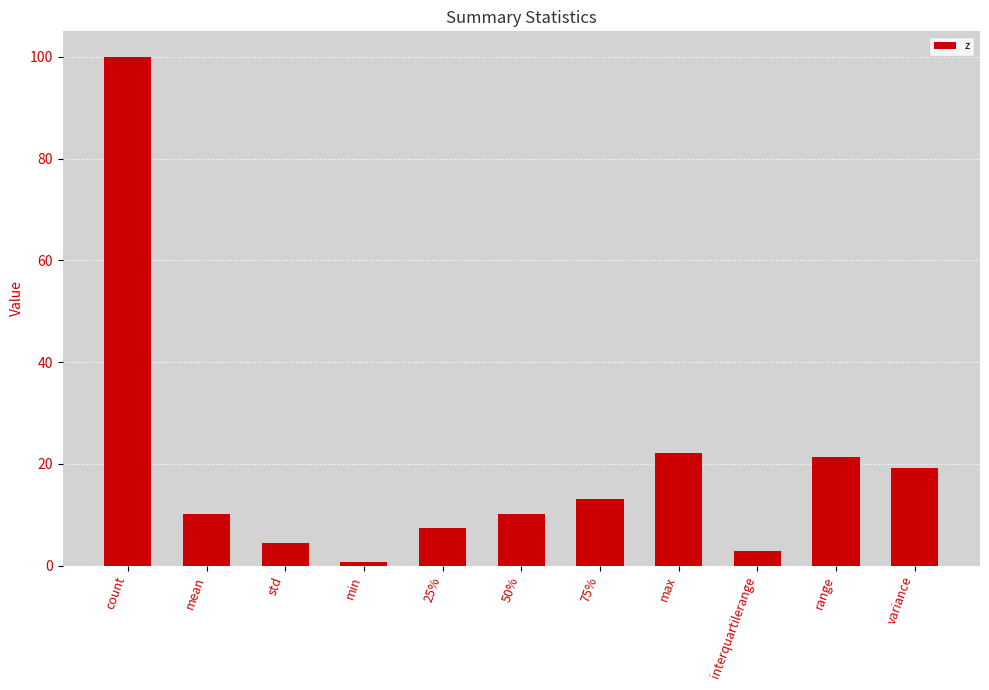

What is the approximate value at std?

4.4